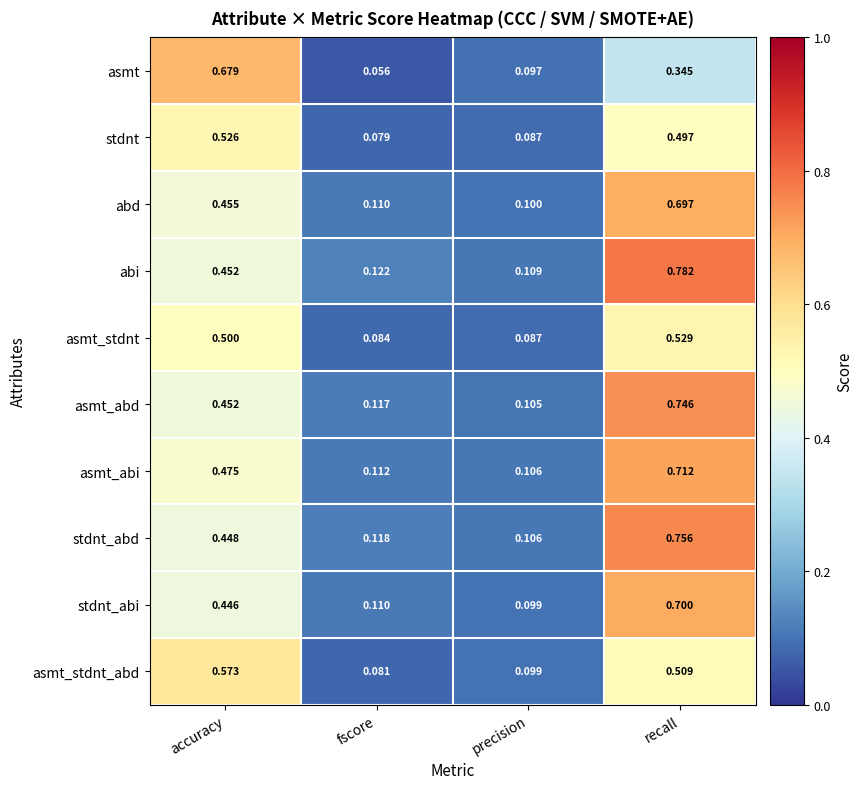

At which label is asmt closest to 0?

fscore